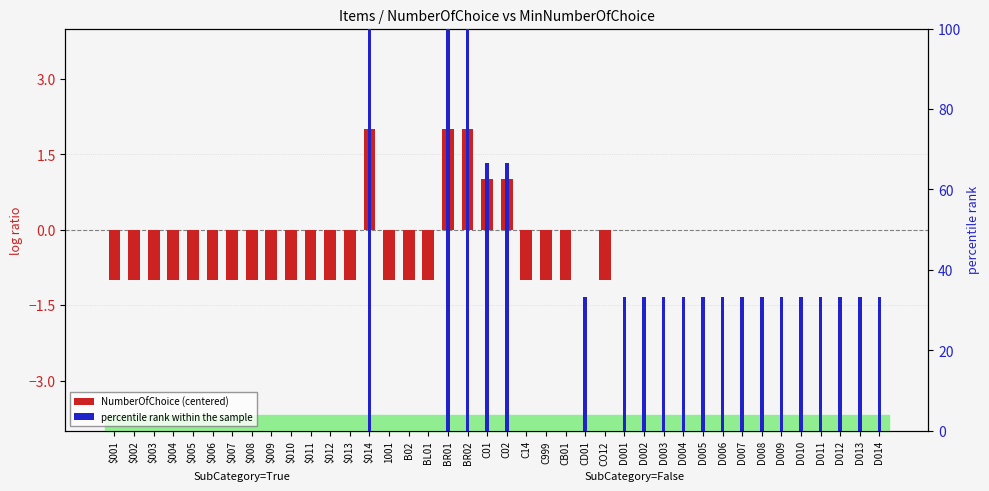

Between CB01 and D010, which series saw the biggest shift?

percentile rank within the sample